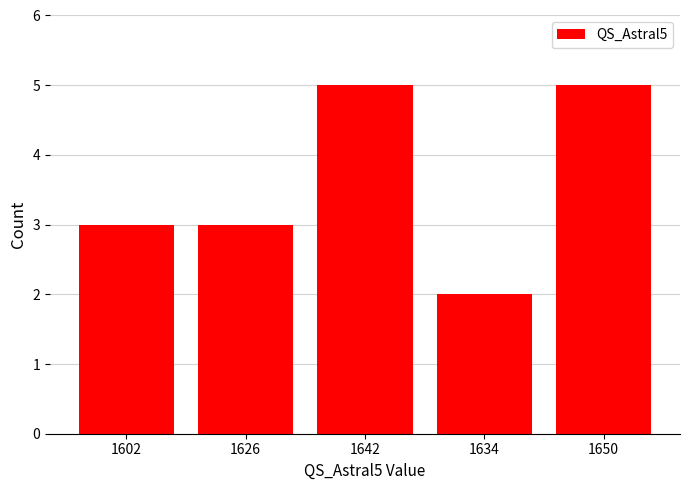

Are the bars grouped side by side (vs. stacked)?

No